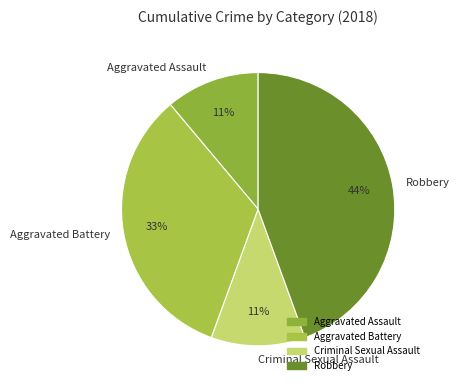

The Aggravated Battery slice represents 43% of the pie. True or false?

False